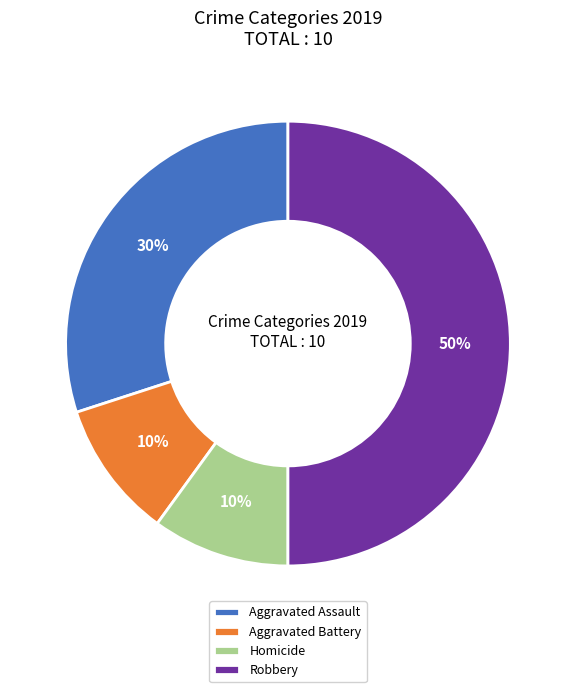

Does Homicide represent more than half of the total?

No